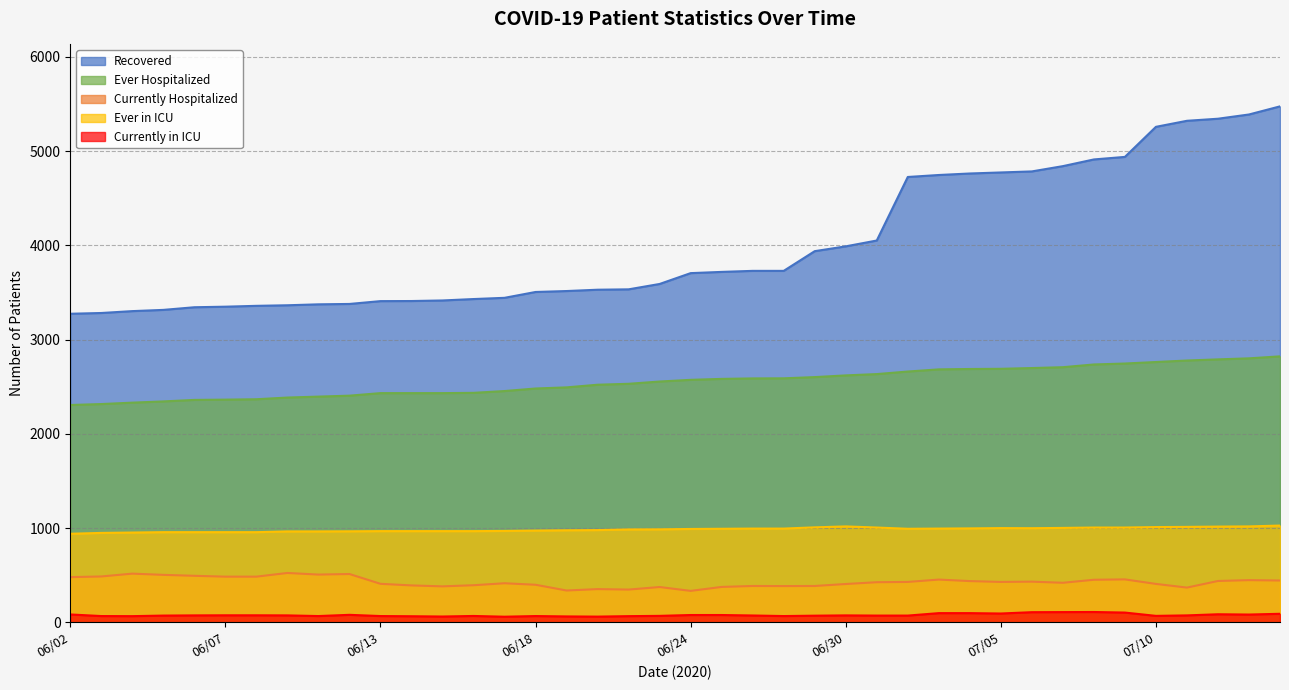

What is the average value of the Number of patients Currently Hospitalized series?

429